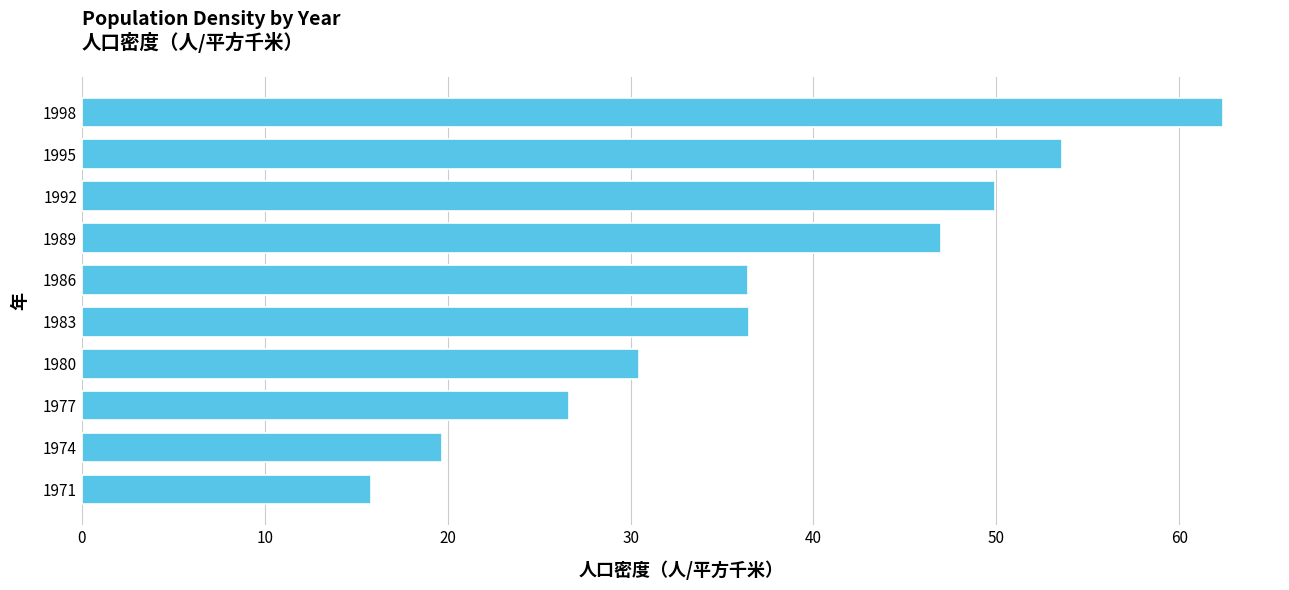

What is the difference between the values at 1989 and 1986?

10.6